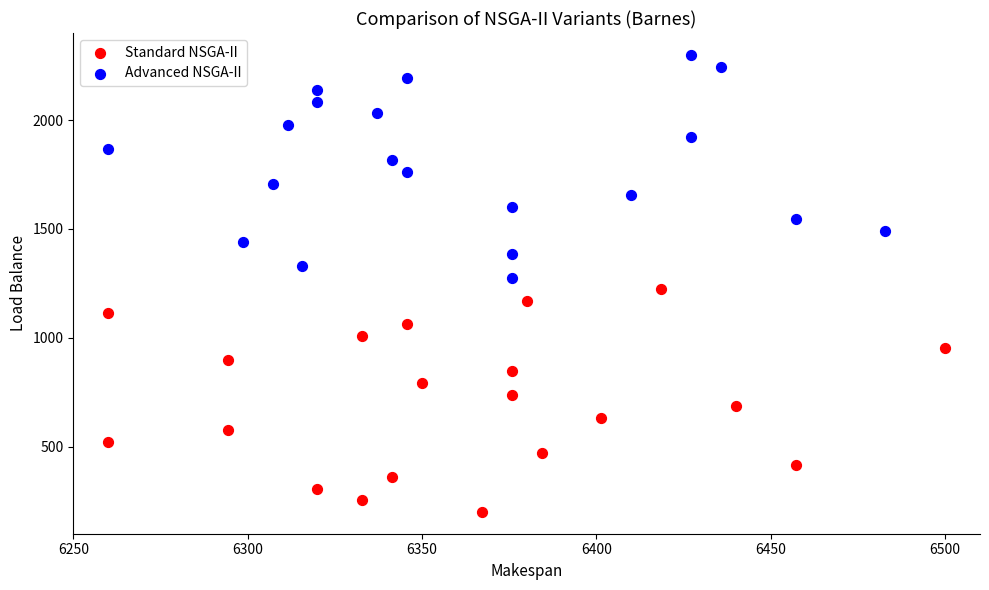

Which series reaches the maximum Y coordinate?

Advanced NSGA-II